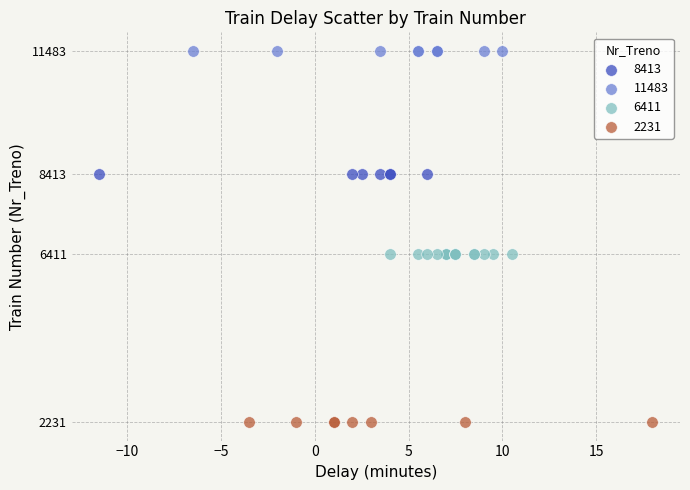

Which series contains the lowest Y value?

2231